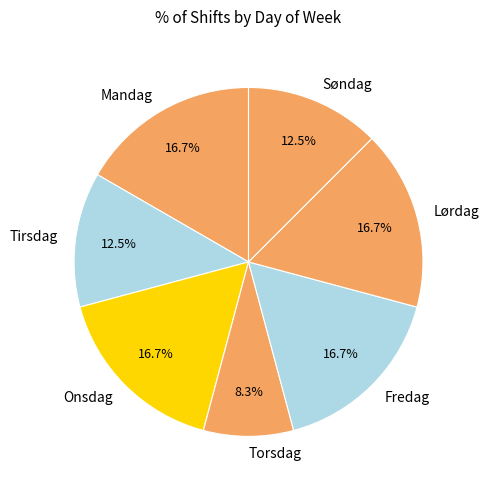

Which has a higher value, Tirsdag or Torsdag?

Tirsdag